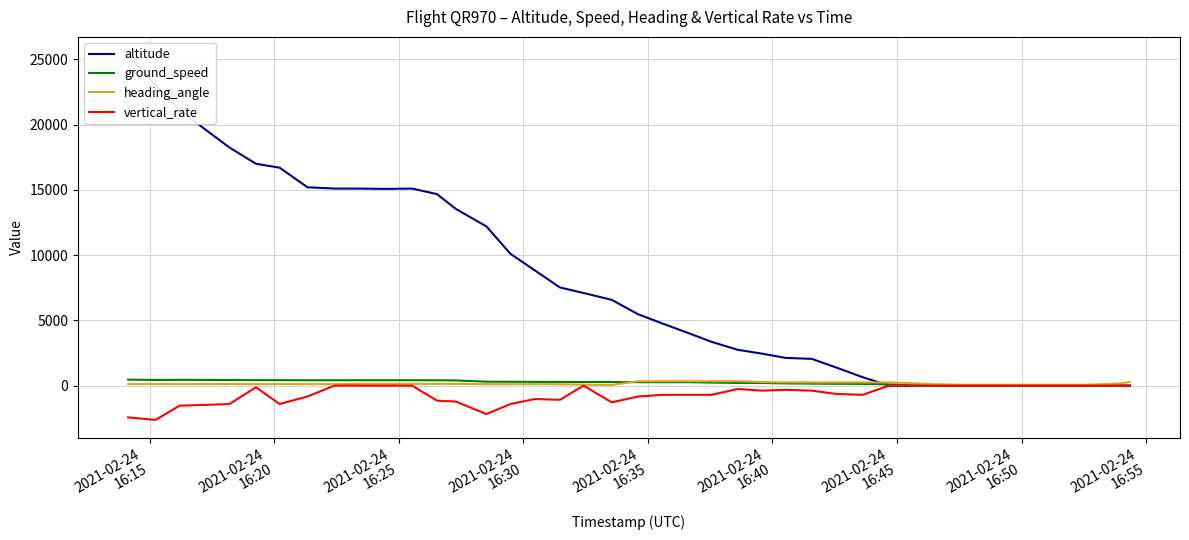

How many intersections are there between heading_angle and ground_speed?

1